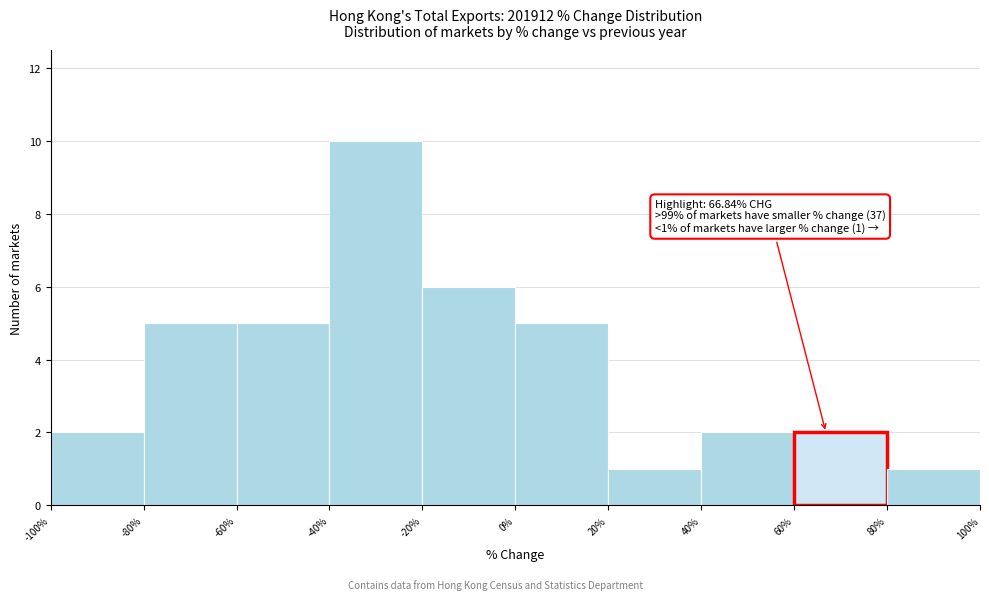

Which range on the x-axis has the tallest bar?

-40% to -20%